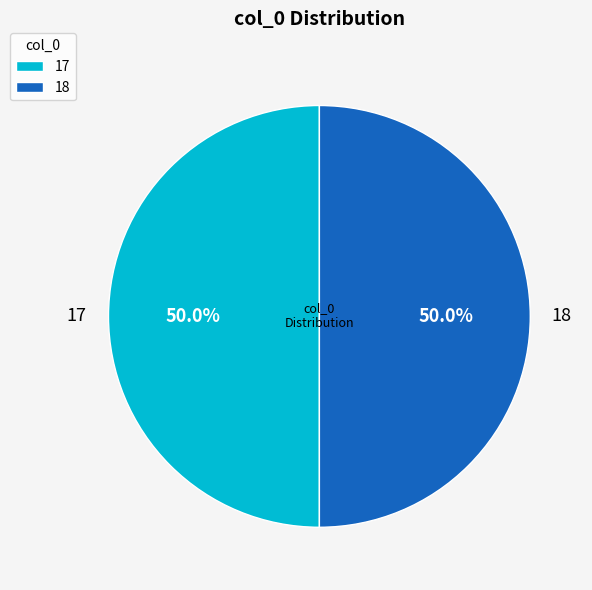

Approximately how many times larger is the value at 17 compared to 18?

1.0